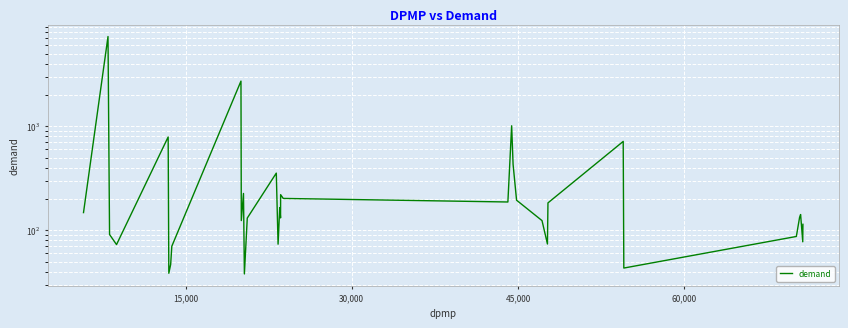

What is the smallest value displayed?

38.1